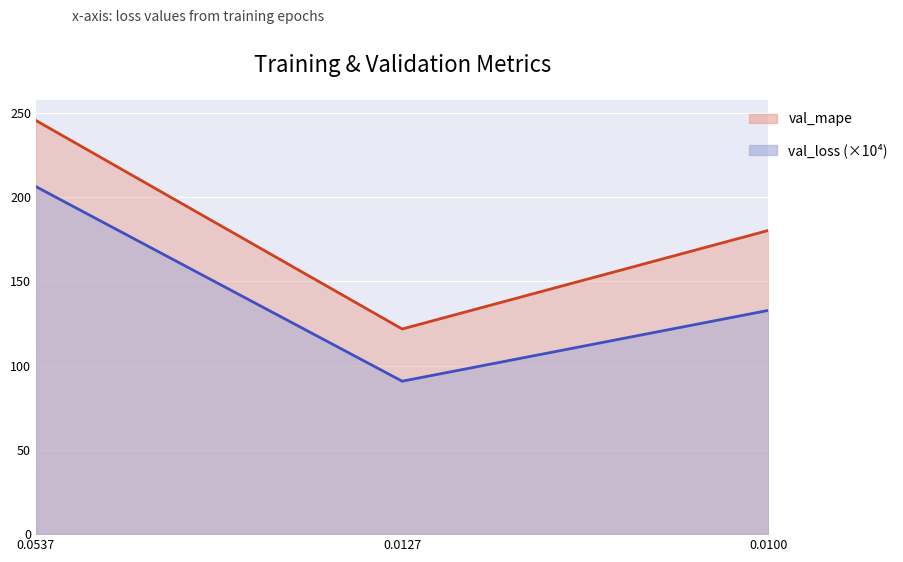

What is the value of the val_mape point at the 1st from the left?

245.5